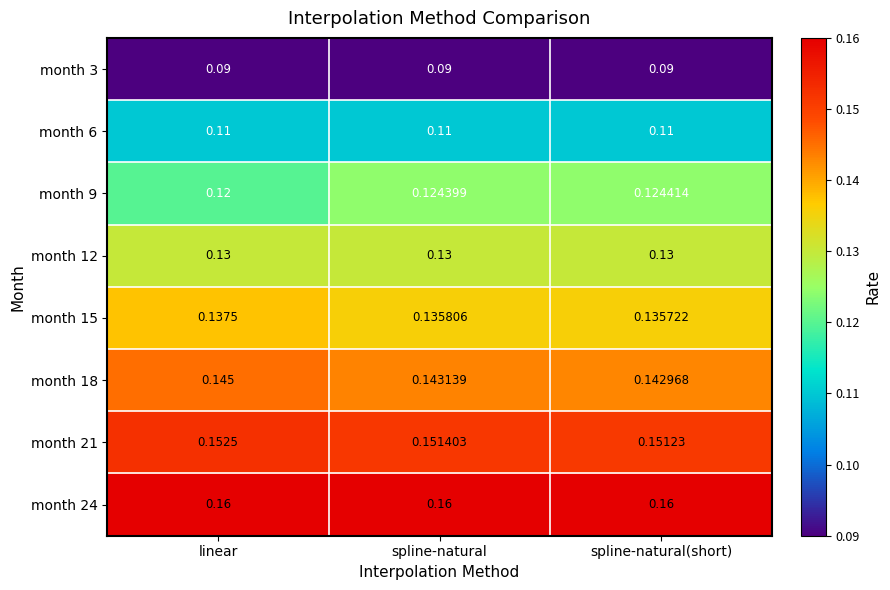

At which category is the sum across all series the highest?

linear